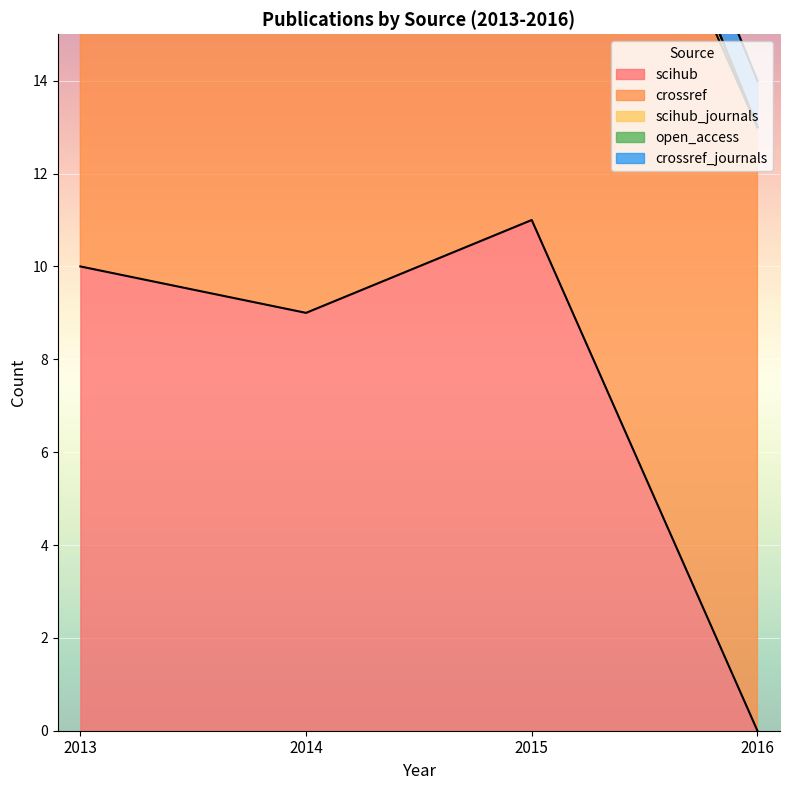

True or false: crossref has more than 2 interior local peaks.

False